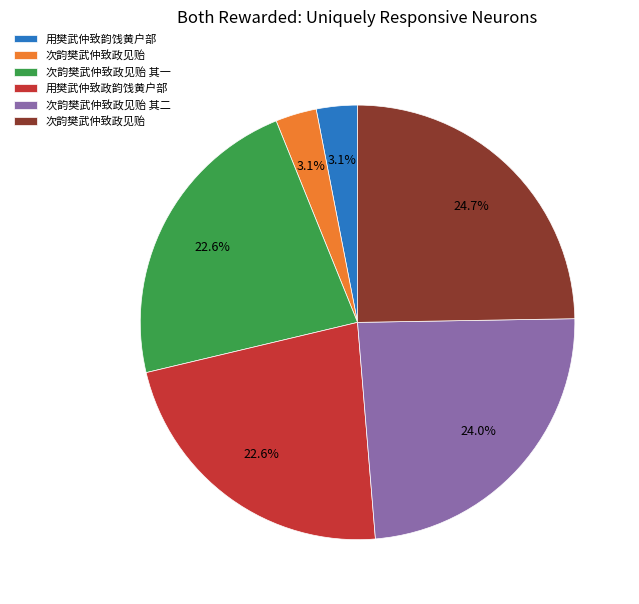

Is there any slice that represents more than half of the pie?

No